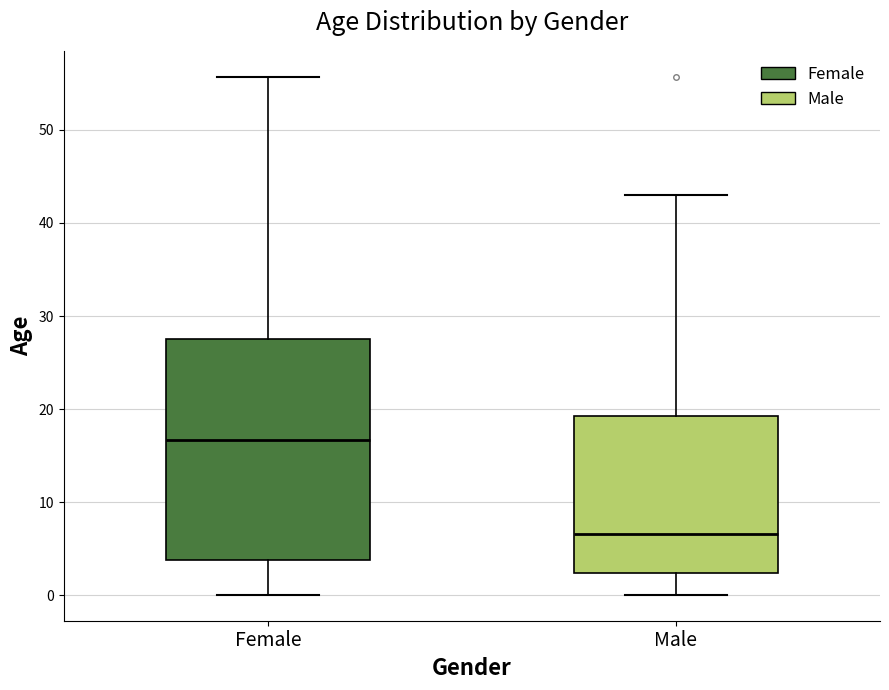

Reading left to right, transcribe this box plot: for each box, give where its median line is, the range the box spans, and where its two whiskers end, as read against the y-axis. The values are not printed on the chart, so give them approximately, as read against the axis.

Female: median 17, box 4 to 27, whiskers 0 to 56
Male: median 7, box 2 to 19, whiskers 0 to 43